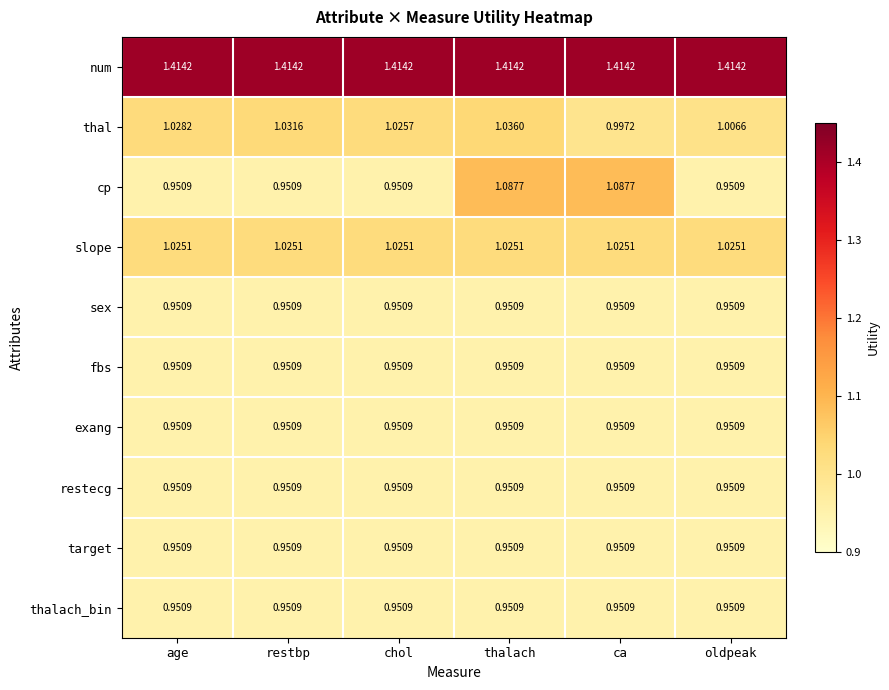

At which category is the sum across all series the highest?

thalach